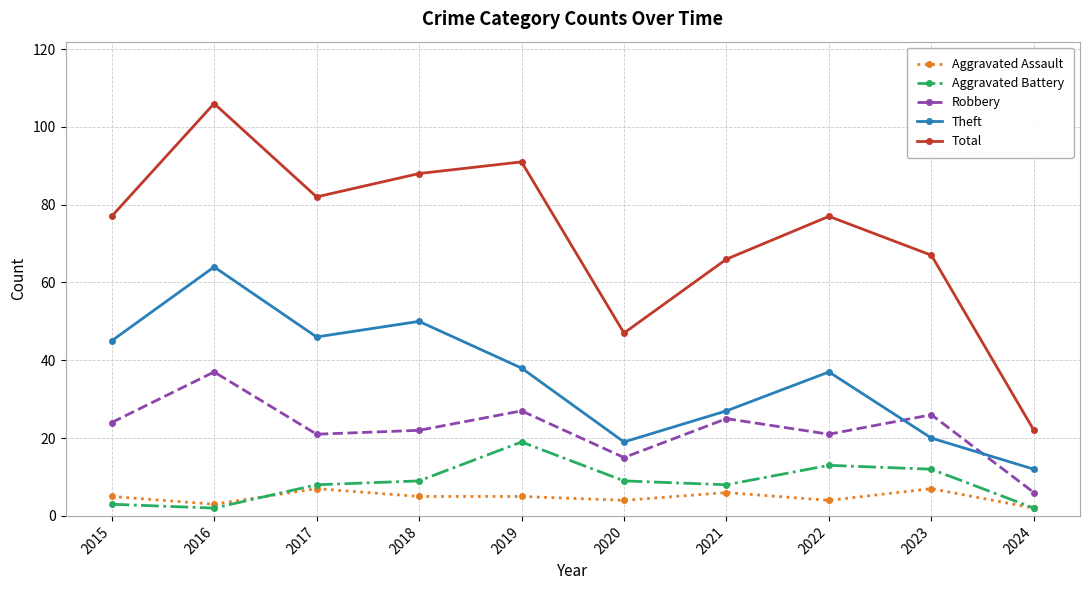

At which category does Aggravated Assault reach its first local peak?

2017